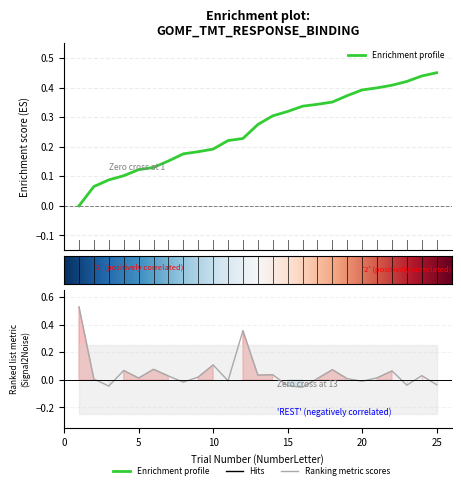

What is the difference between the second highest and second lowest values in the key_resp_2.rt_raw series?

0.4